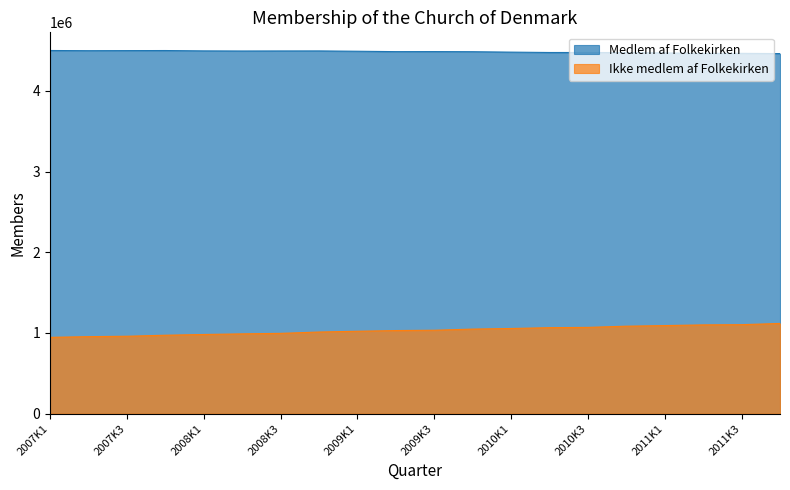

What is the label of the 14th point from the left?

2010K2